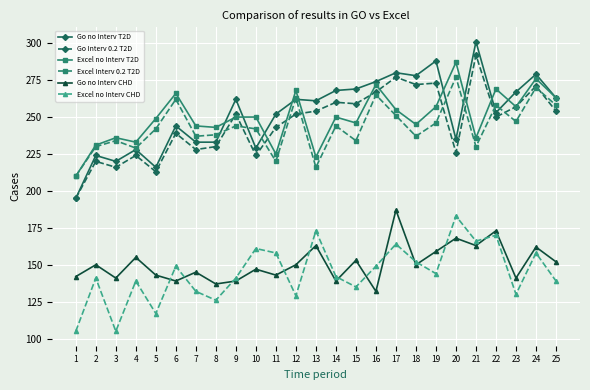

What is the difference between the maximum and minimum values in the Go Interv 0.2 T2D series?

97